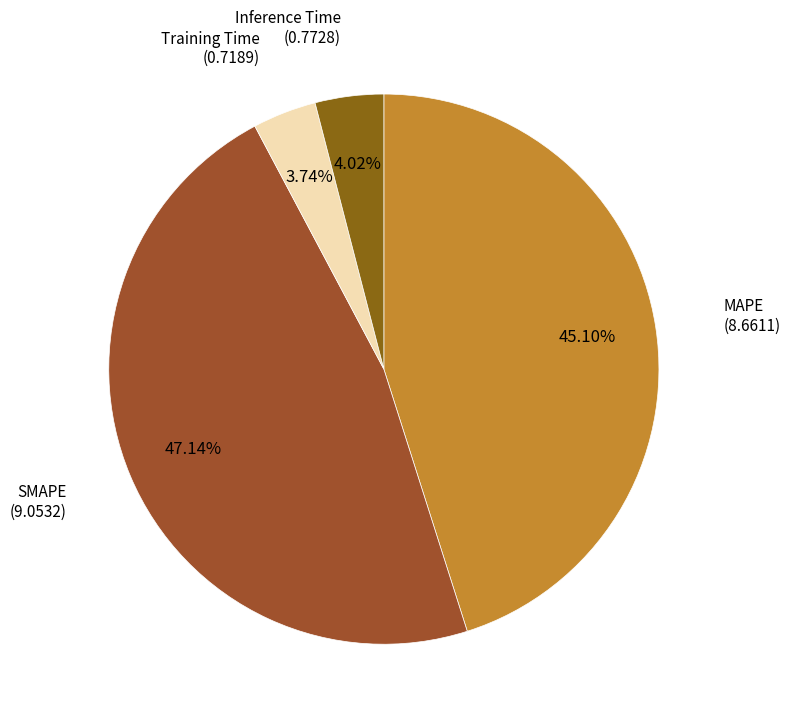

Is the sum of MAPE and SMAPE greater than half?

Yes